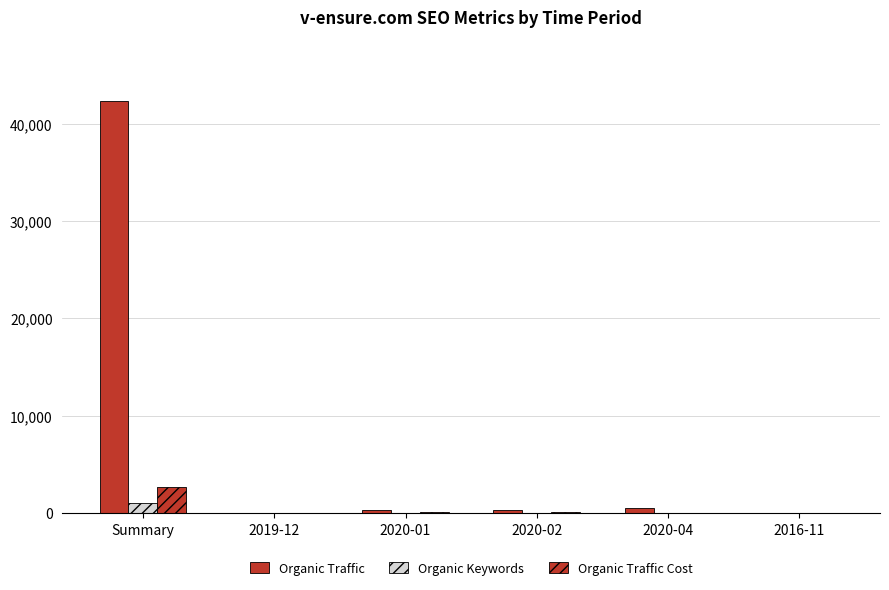

Which series has the largest total across all categories?

Organic Traffic